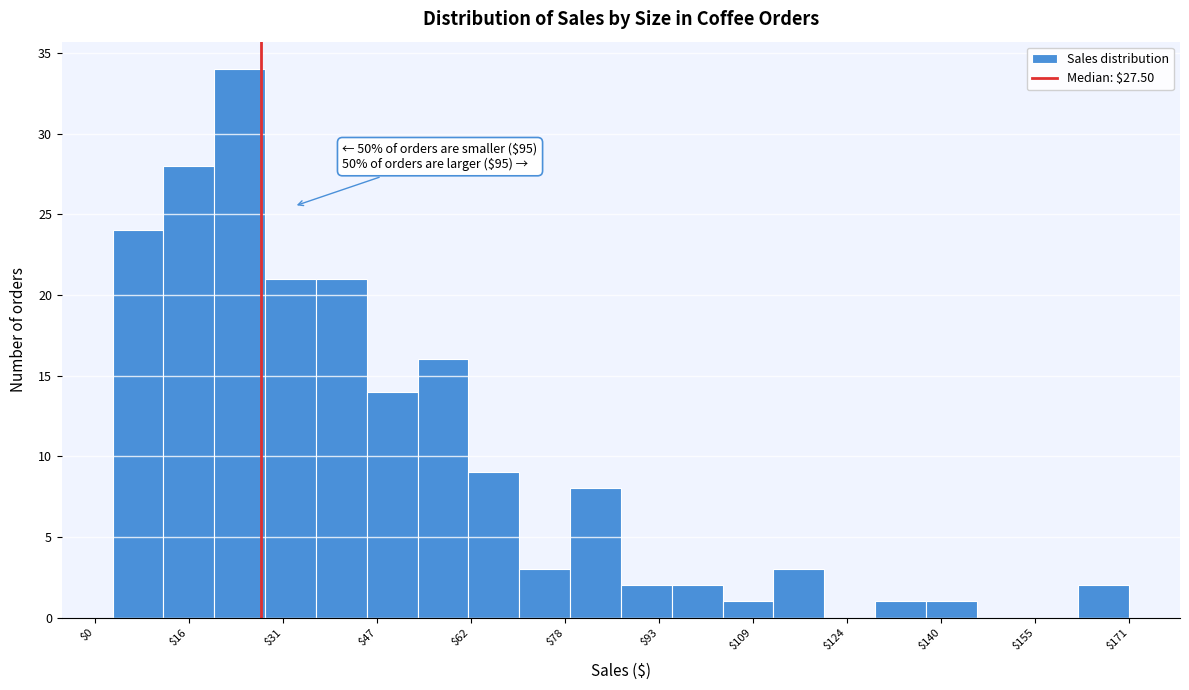

Over which range of the x-axis is the bar tallest?

20 to 28